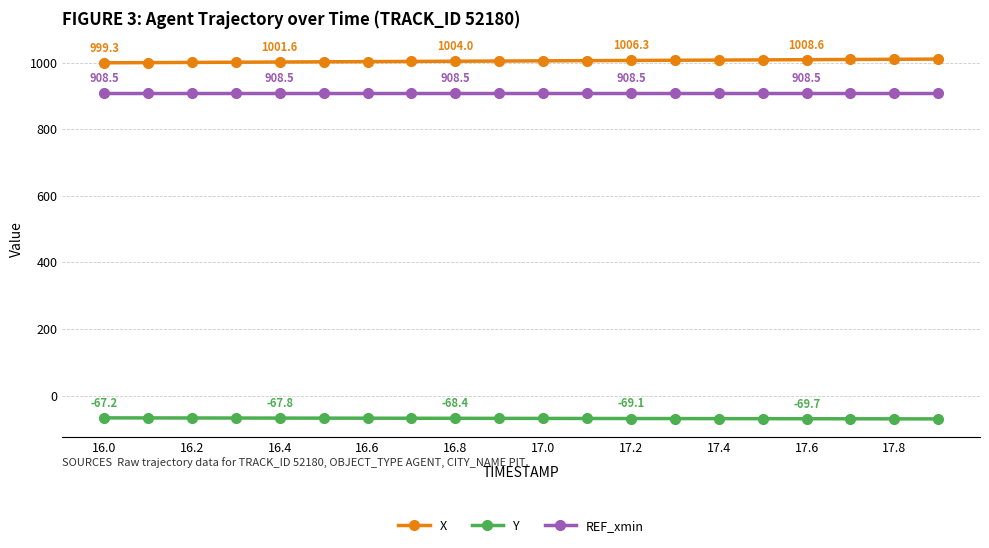

What is the maximum value shown in the chart?

1010.4